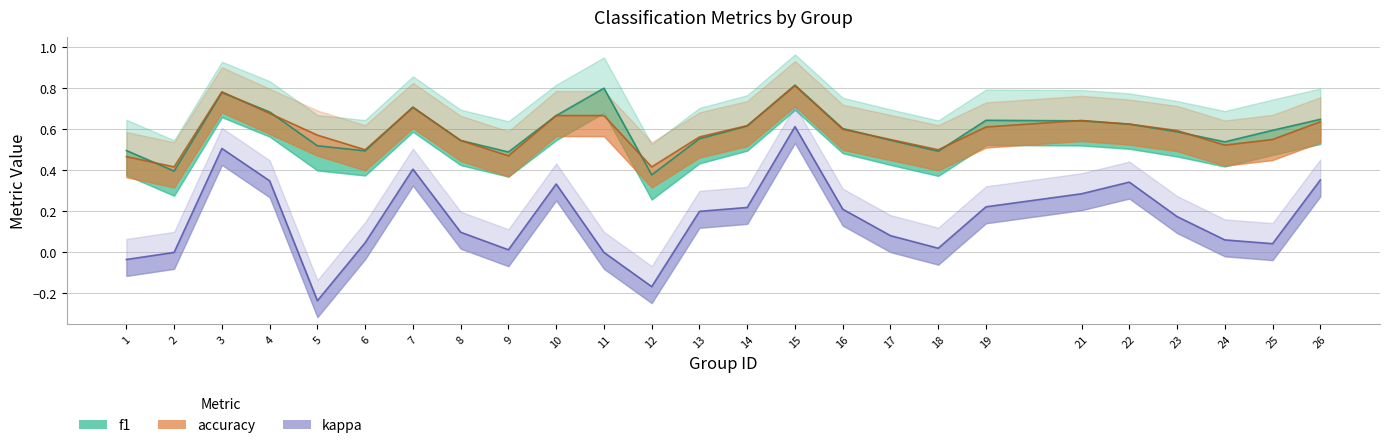

What is the value of the accuracy point at the 21st from the left?

0.6